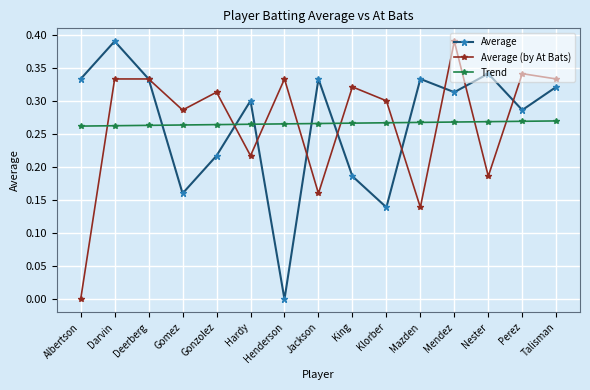

Is the value of Trend at Mendez greater than the value of Average (by At Bats) at Deerberg?

No